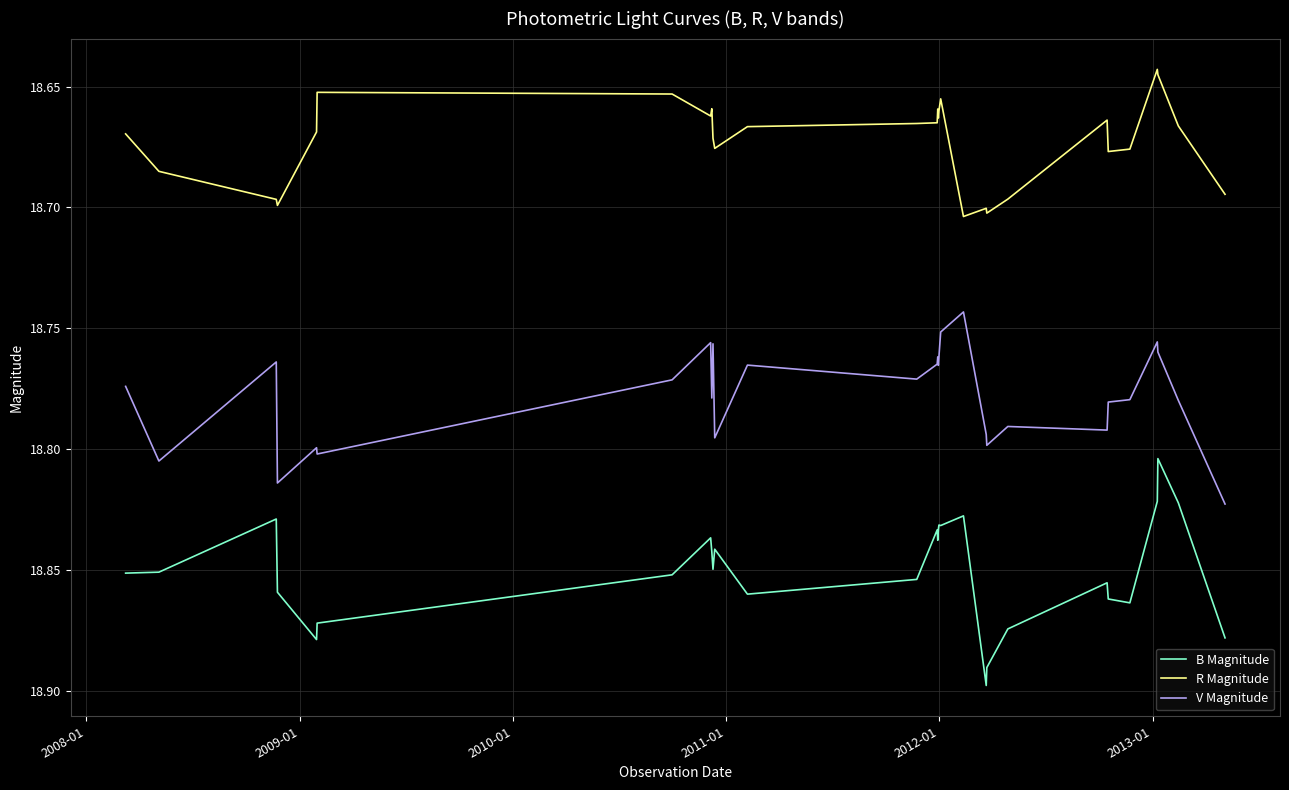

Which series has the largest total across all categories?

B Magnitude